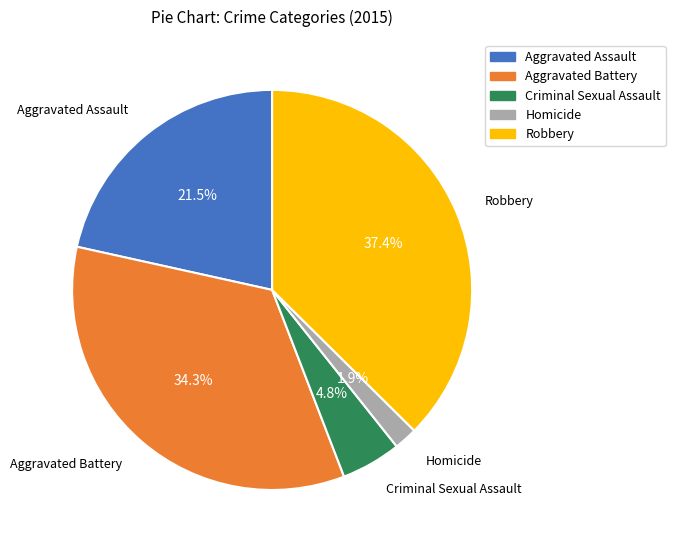

True or false: Robbery accounts for 27% of the total.

False